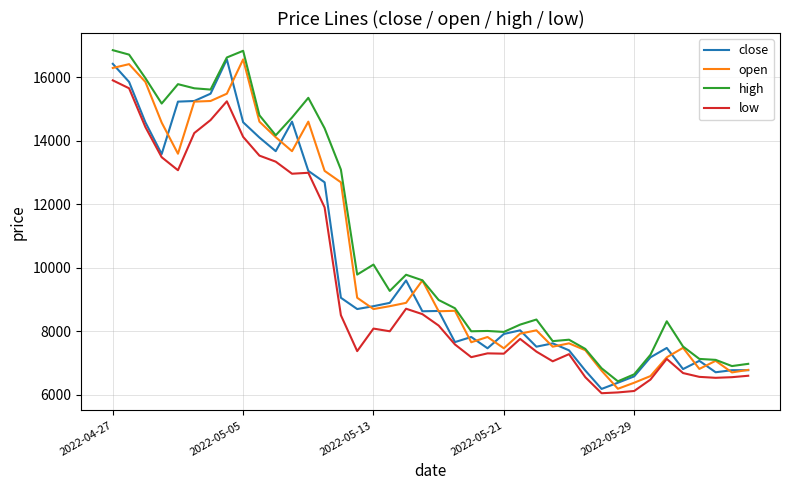

True or false: high and low cross at least once.

False